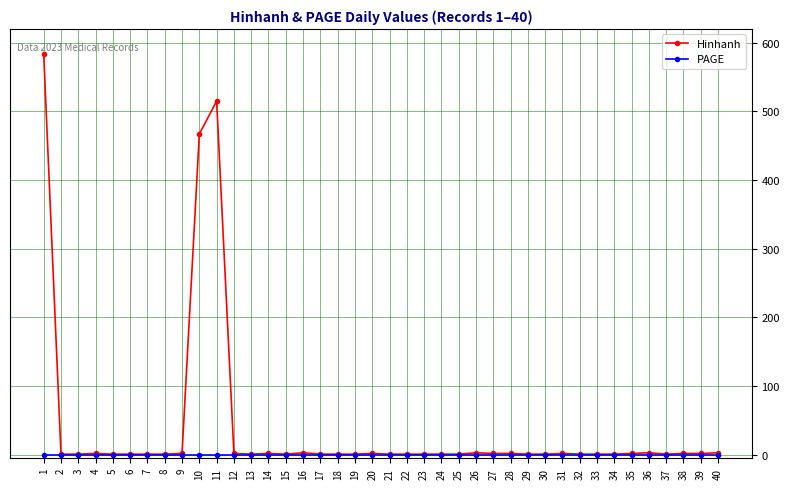

Which series has the largest total across all categories?

Hinhanh